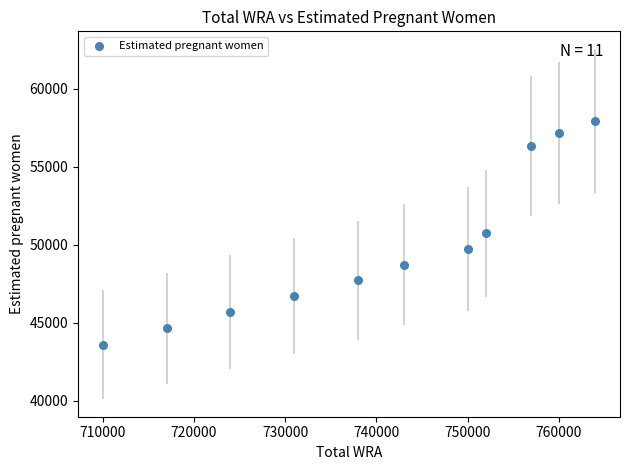

What is the range of Y values (max minus min)?

14348.6